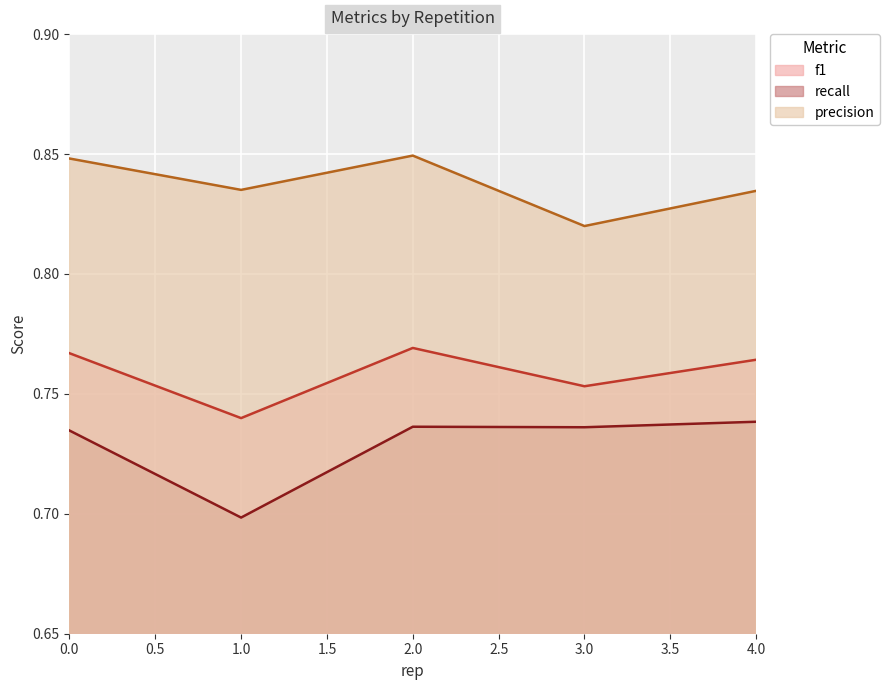

How many recall values are between 0 and 1?

5